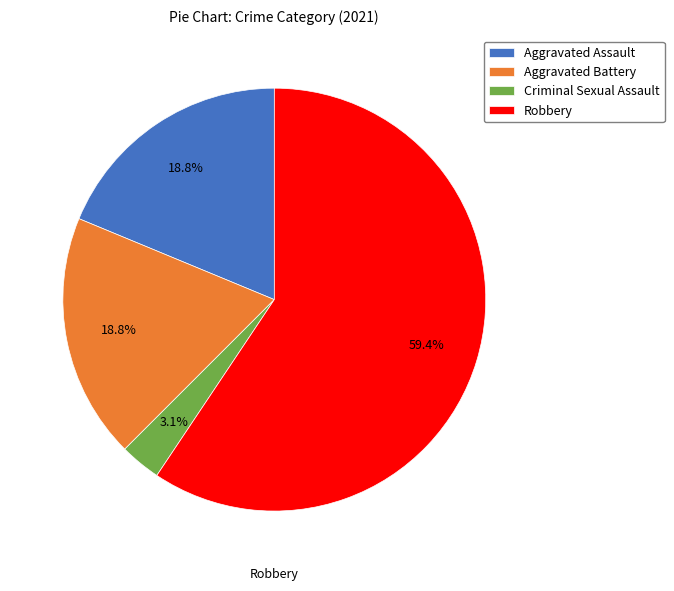

To the nearest percent, what percentage of the pie is Robbery?

59%